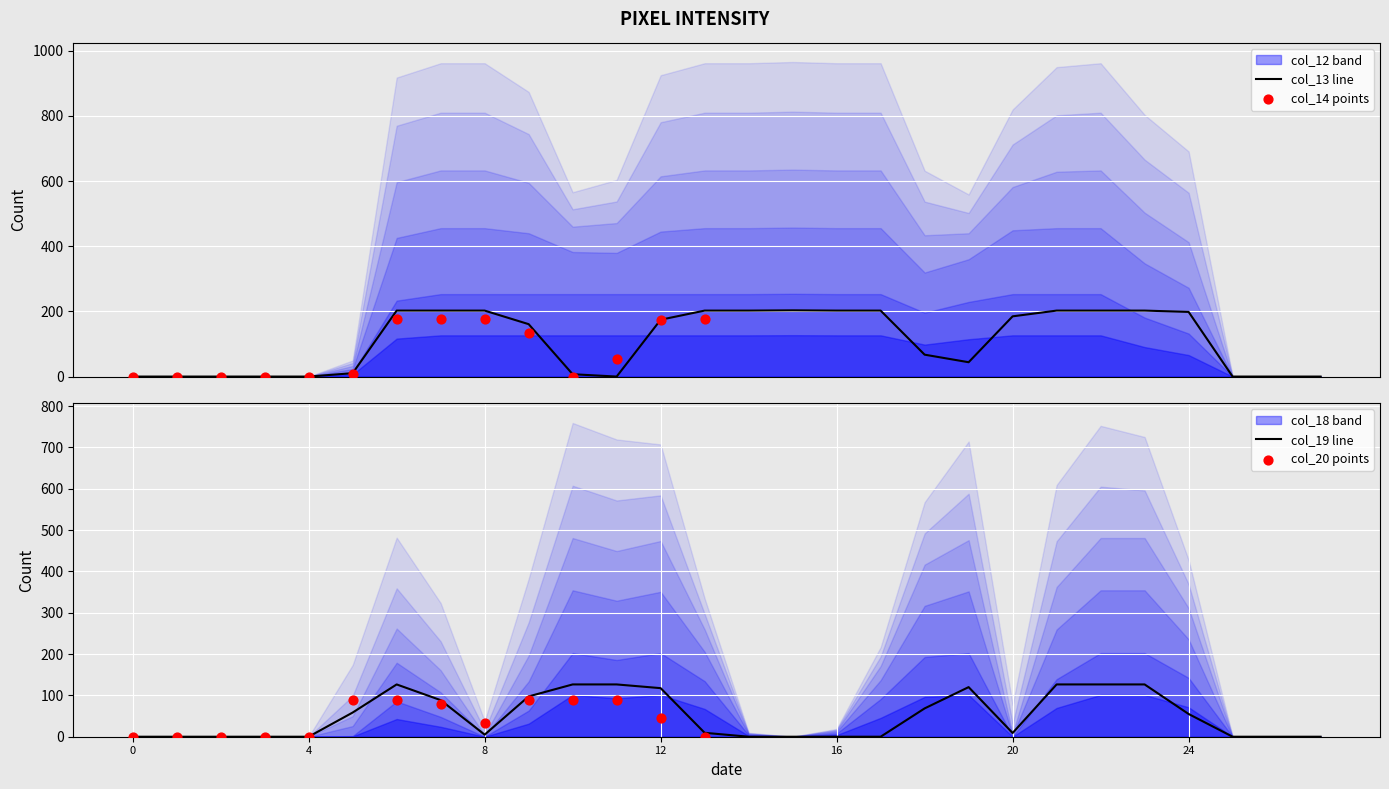

Which series contains the lowest Y value?

col_12